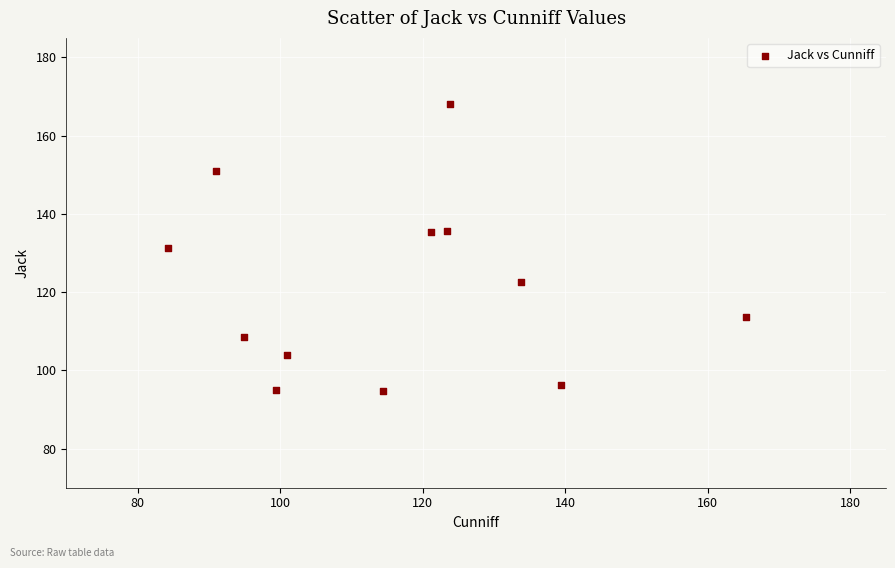

What is the range of X values (max minus min)?

81.2